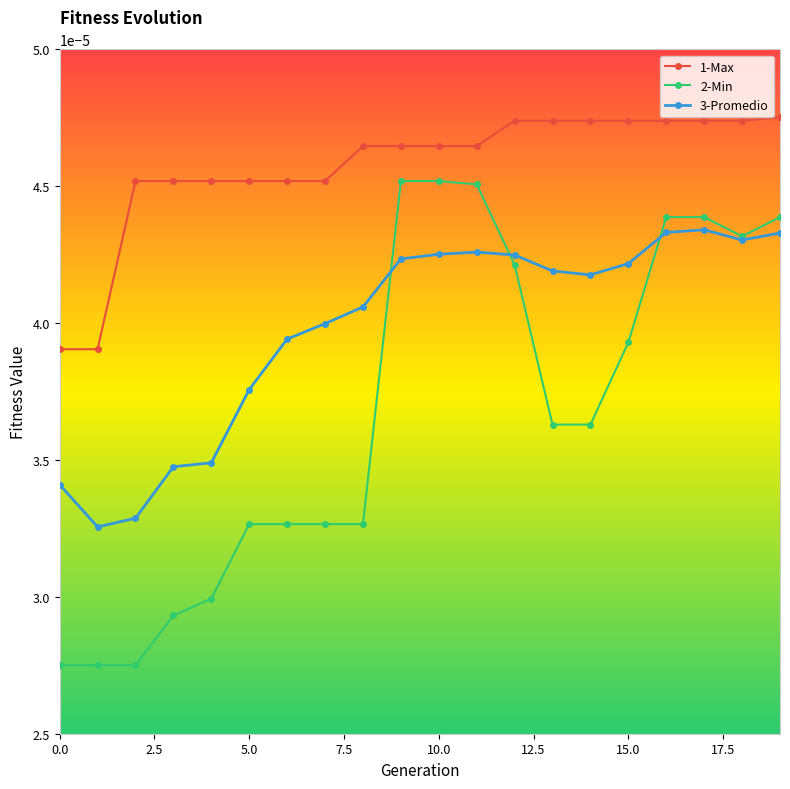

Rank the series by their average value, from lowest to highest.

2-Min, 3-Promedio, 1-Max